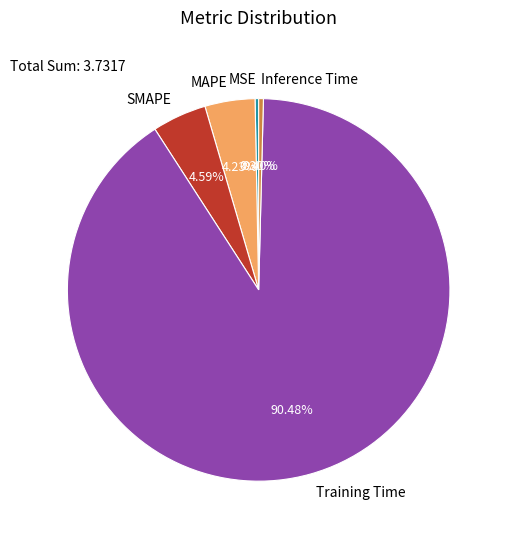

What percentage is the SMAPE slice, to the nearest percent?

5%